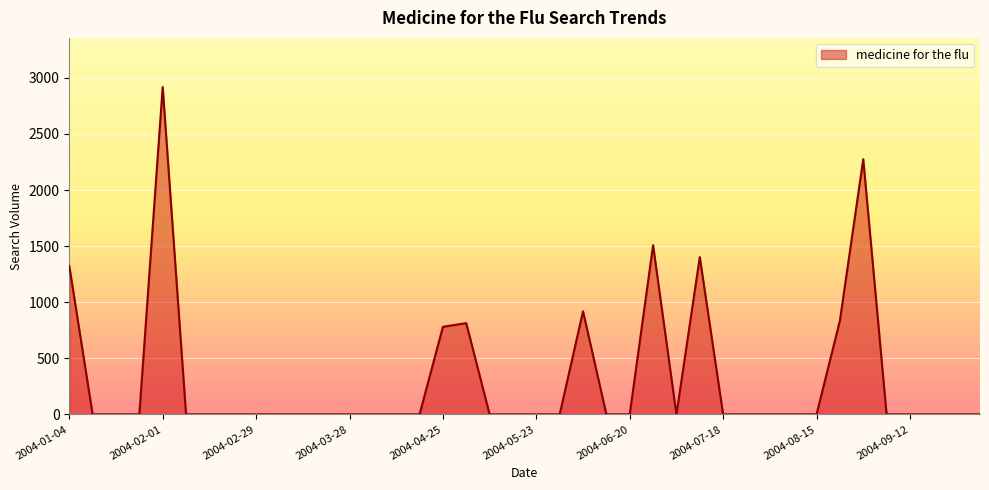

Reading left to right, what are all the values shown in this chart?

1323.4	0.0	0.0	0.0	2918.9	0.0	0.0	0.0	0.0	0.0	0.0	0.0	0.0	0.0	0.0	0.0	780.7	813.4	0.0	0.0	0.0	0.0	919.3	0.0	0.0	1508.4	0.0	1402.0	0.0	0.0	0.0	0.0	0.0	835.5	2275.4	0.0	0.0	0.0	0.0	0.0